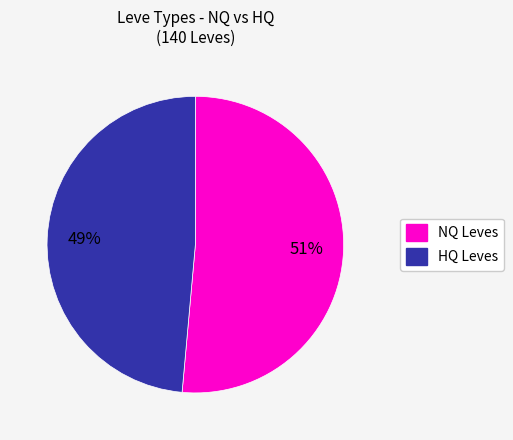

To the nearest percent, what is the average slice percentage?

50%